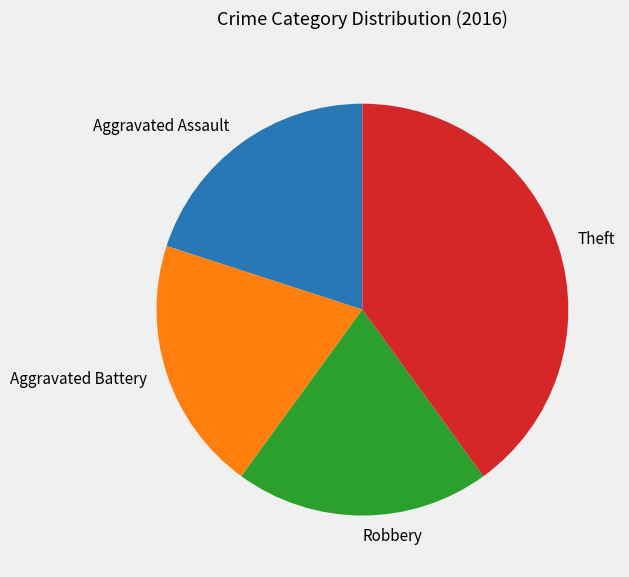

Is the sum of Aggravated Battery and Theft greater than half?

Yes